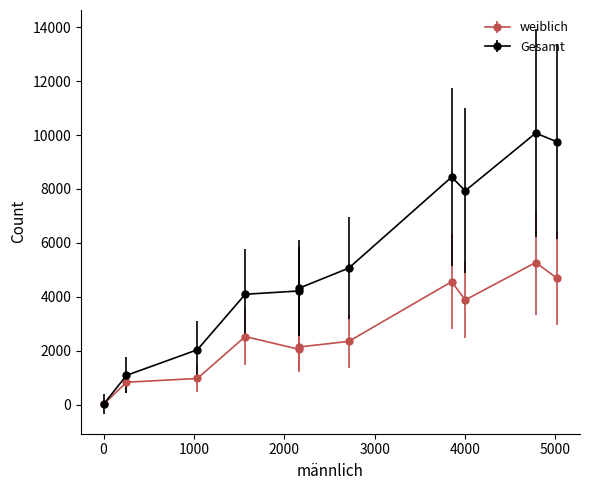

Does the chart display data point markers on the line(s)?

Yes